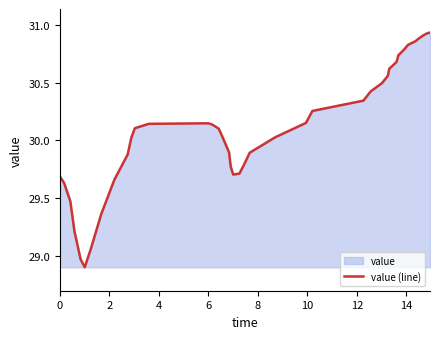

Count the number of values greater than 30.

24